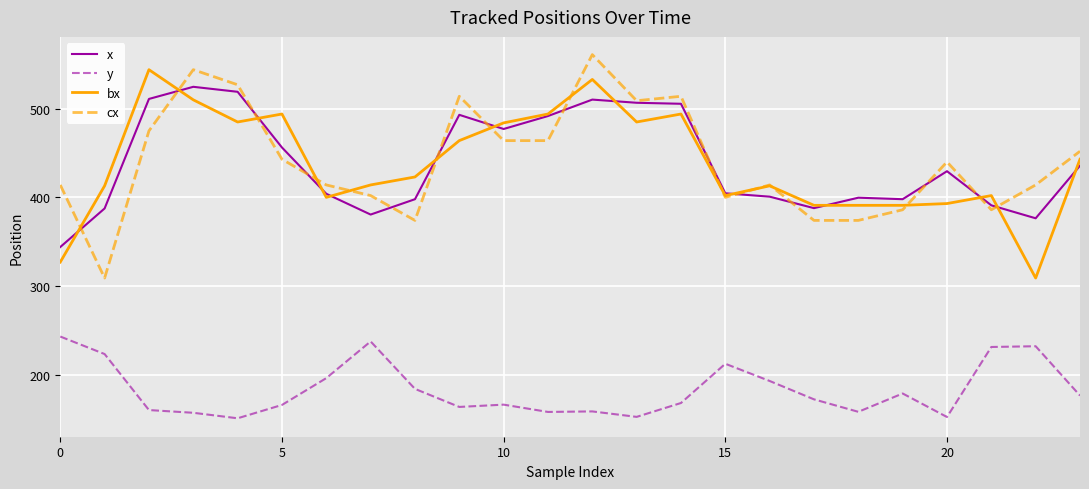

Which series has the largest range (max minus min)?

cx